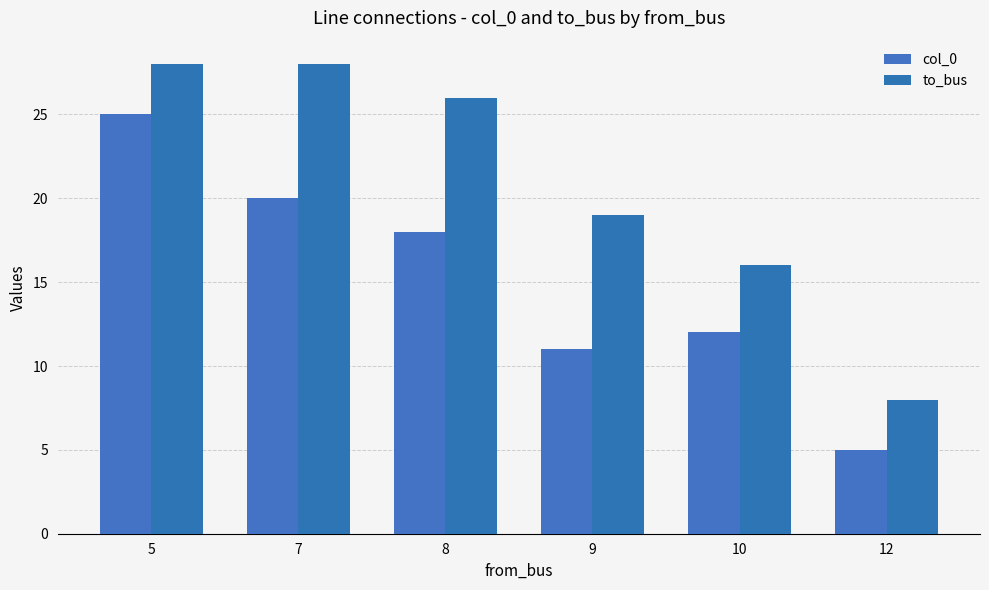

At how many categories does at least one series exceed 12?

5